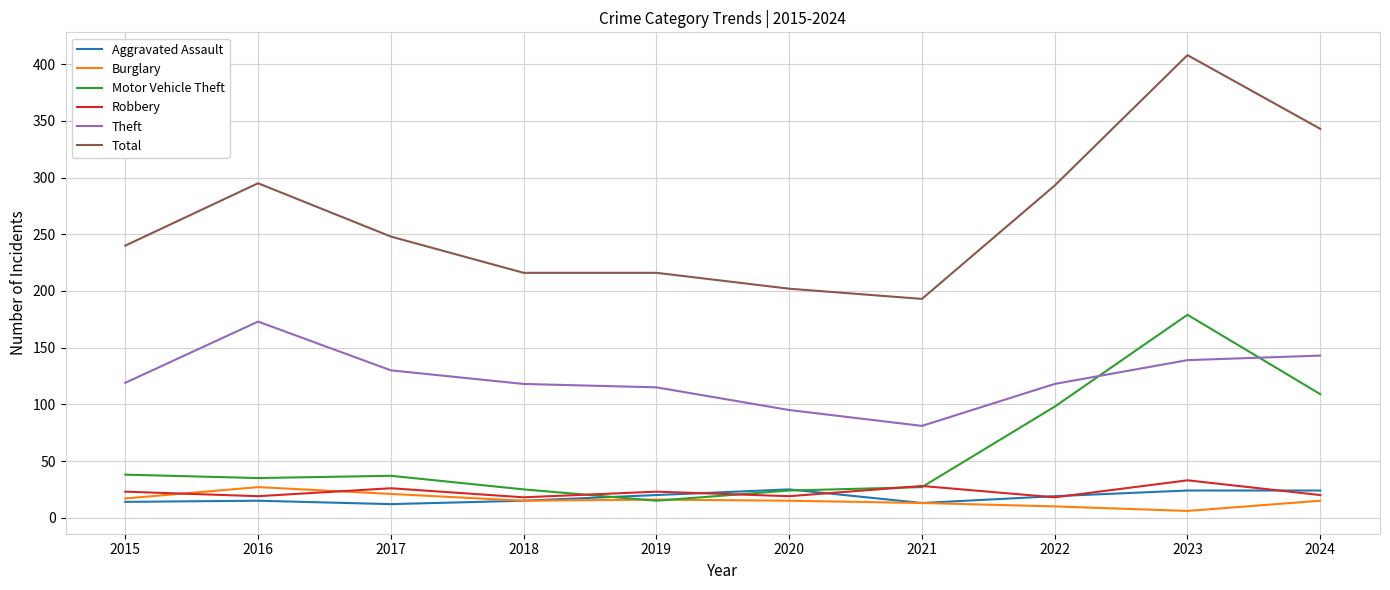

Between 2015 and 2022, which series saw the biggest shift?

Motor Vehicle Theft